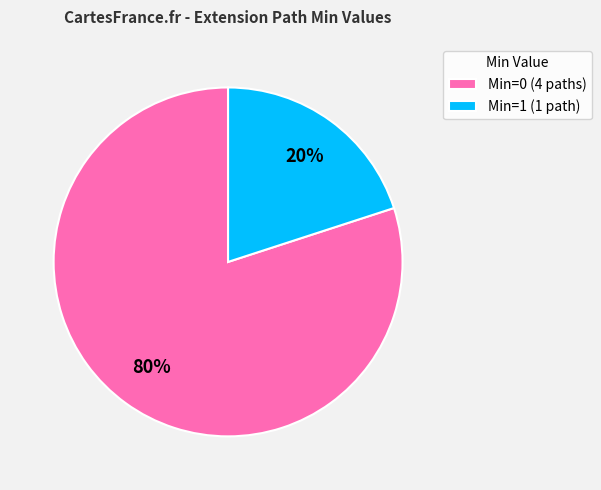

How many segments does this pie chart have?

2